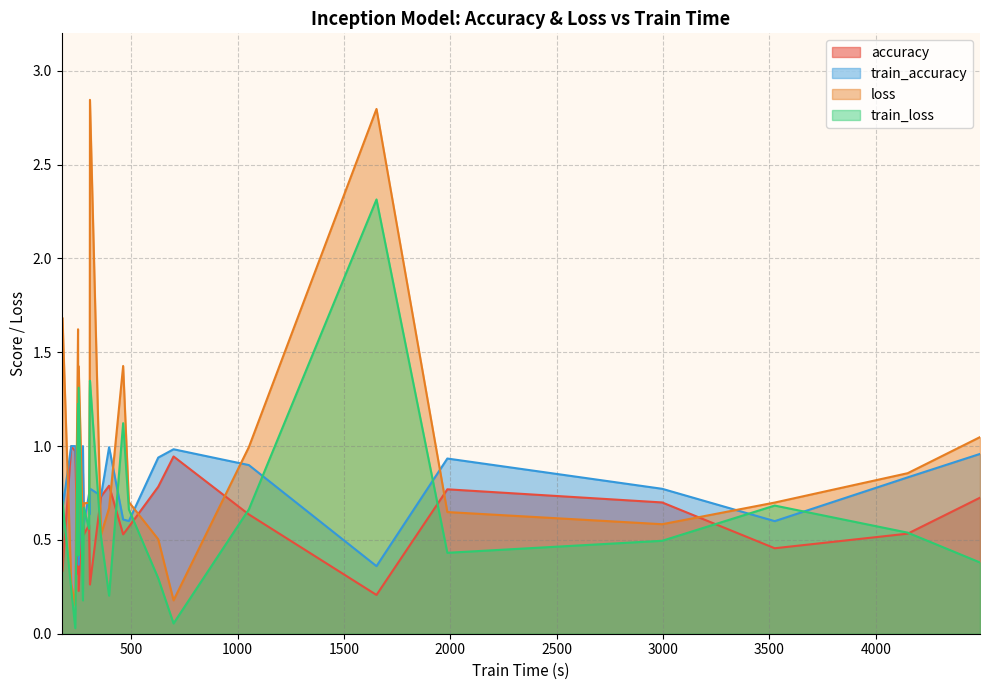

Reading left to right, extract all data points from this chart.

accuracy: 1.0	0.3	1.0	1.0	0.3	0.8	0.9	0.2	0.9	0.5	0.6	0.3	0.3	0.7	0.8	0.5	0.6	0.8	0.9	0.6	0.2	0.8	0.7	0.5	0.5	0.7
train_accuracy: 1.0	0.7	1.0	1.0	0.7	0.8	0.9	0.4	1.0	0.6	0.7	0.6	0.8	0.7	1.0	0.6	0.6	0.9	1.0	0.9	0.4	0.9	0.8	0.6	0.8	1.0
loss: 0.2	1.7	0.3	0.2	1.6	0.7	0.5	1.4	0.6	0.7	0.7	1.4	2.8	0.5	0.7	1.4	0.7	0.5	0.2	1.0	2.8	0.6	0.6	0.7	0.9	1.0
train_loss: 0.0	0.7	0.2	0.0	1.2	0.6	0.4	1.3	0.2	0.7	0.6	1.3	1.3	0.5	0.2	1.1	0.7	0.3	0.1	0.7	2.3	0.4	0.5	0.7	0.5	0.4